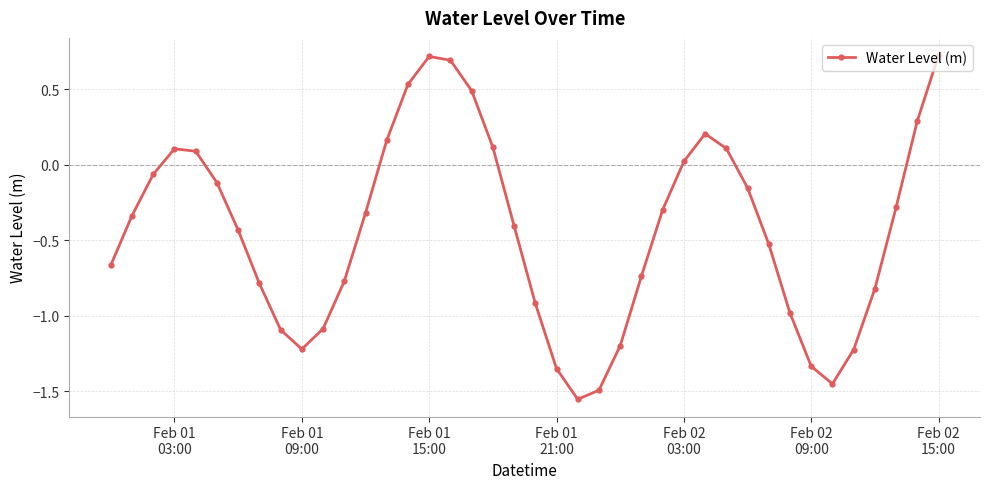

How many values are above zero?

13